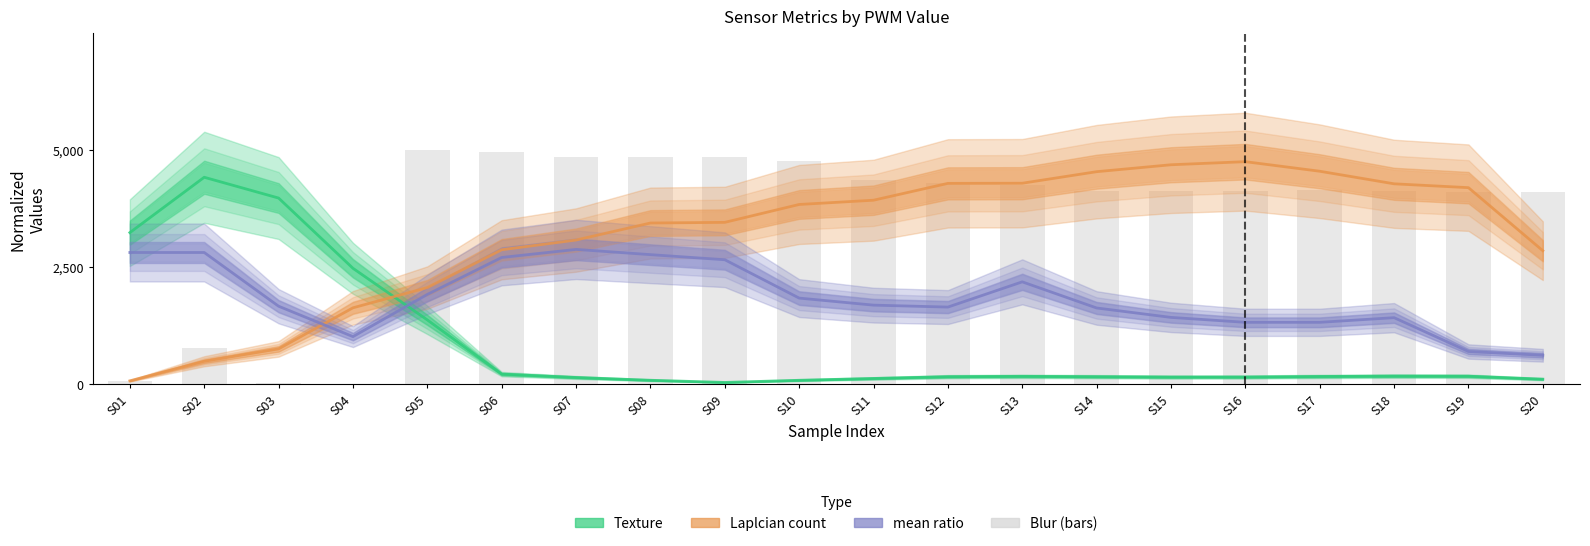

The value of Texture at S15 is 152.3. True or false?

True